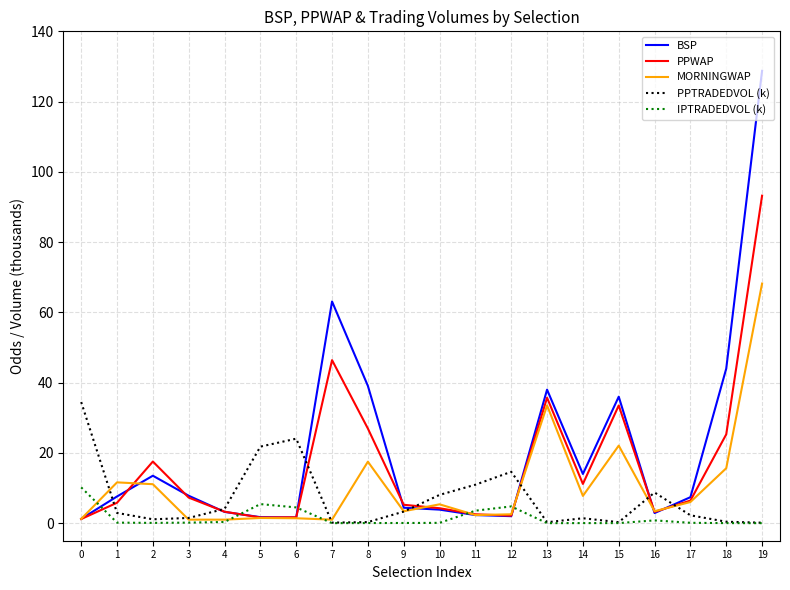

At which category does the chart reach its peak across all series?

19